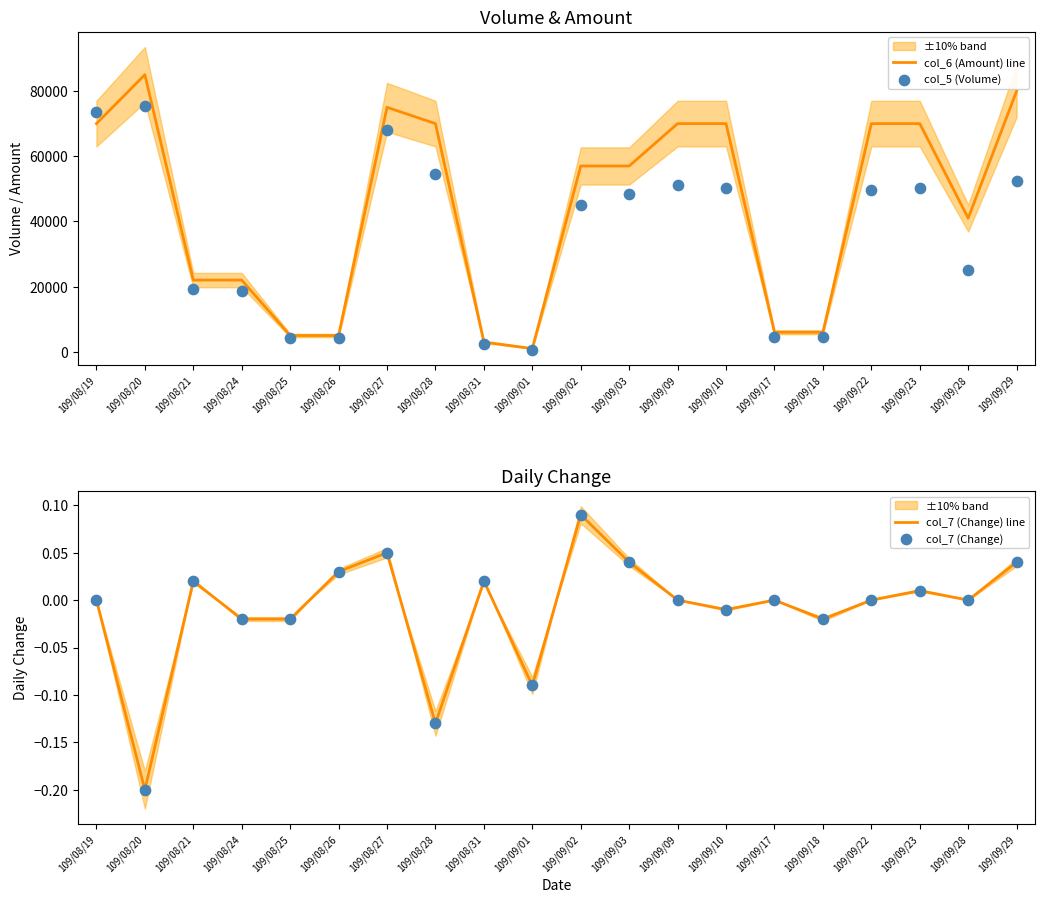

Which series contains the lowest Y value?

col_7 (Change) line